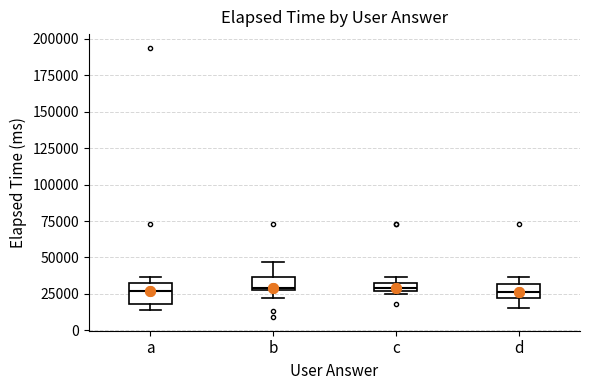

Where is the lower edge of the box for c on the y-axis? The values are not printed on the chart, so give them approximately, as read against the axis.

25000